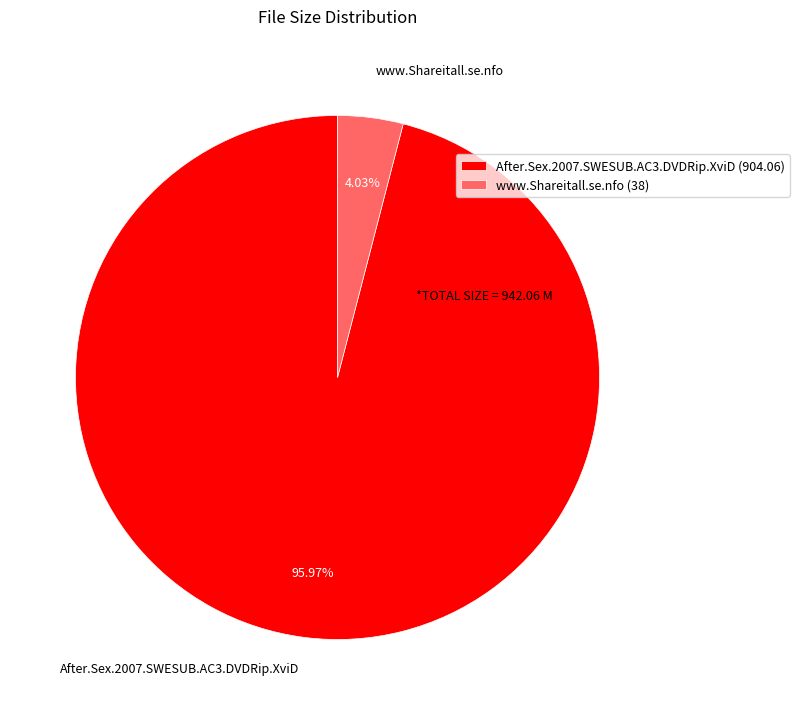

Which has a higher value, After.Sex.2007.SWESUB.AC3.DVDRip.XviD or www.Shareitall.se.nfo?

After.Sex.2007.SWESUB.AC3.DVDRip.XviD